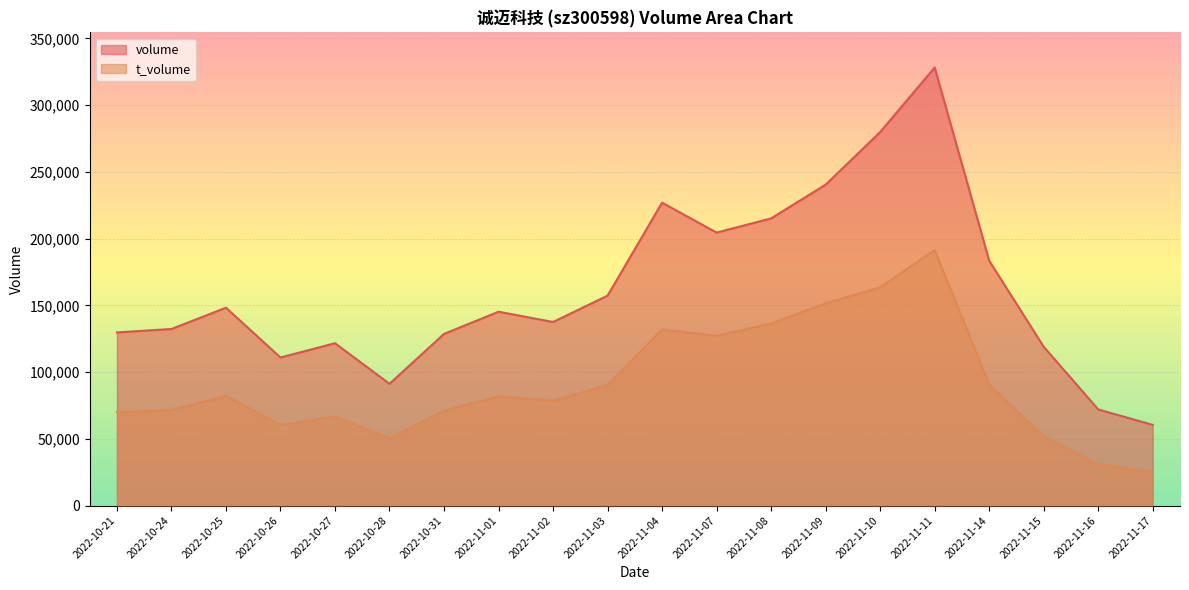

What is the minimum value shown in the chart?

25310